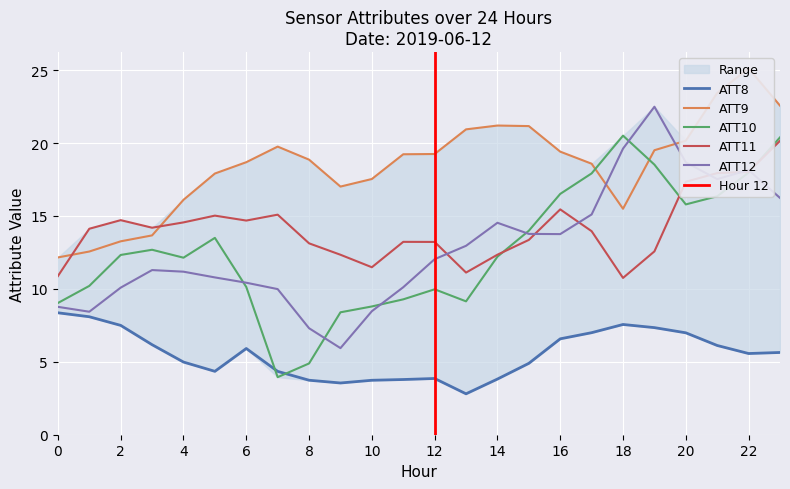

True or false: ATT8 has a value of 6.6 at 10.

False